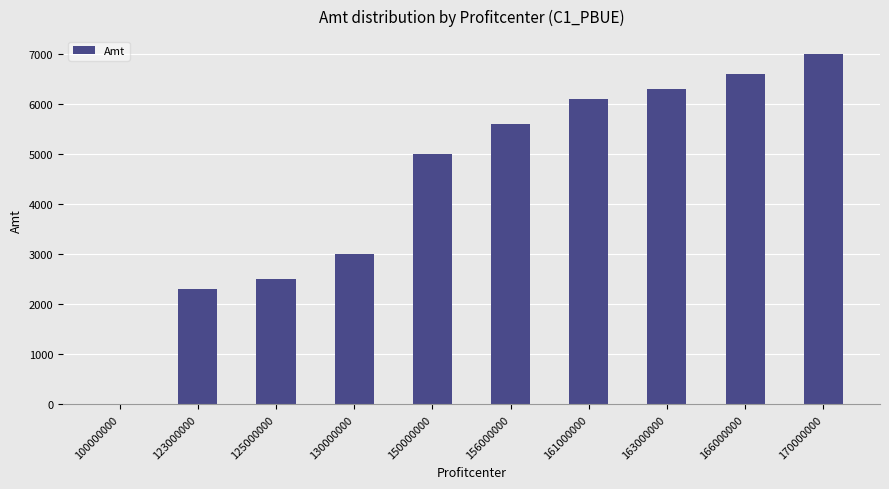

What is the difference between the values at 100000000 and 161000000?

6100